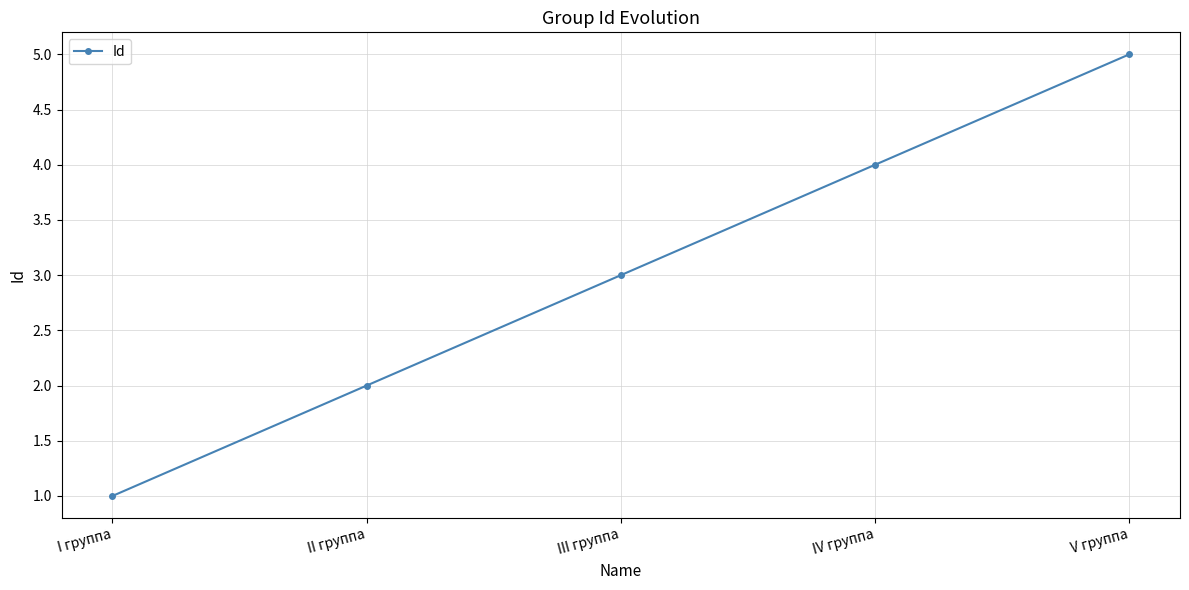

What is the sum of all values?

15